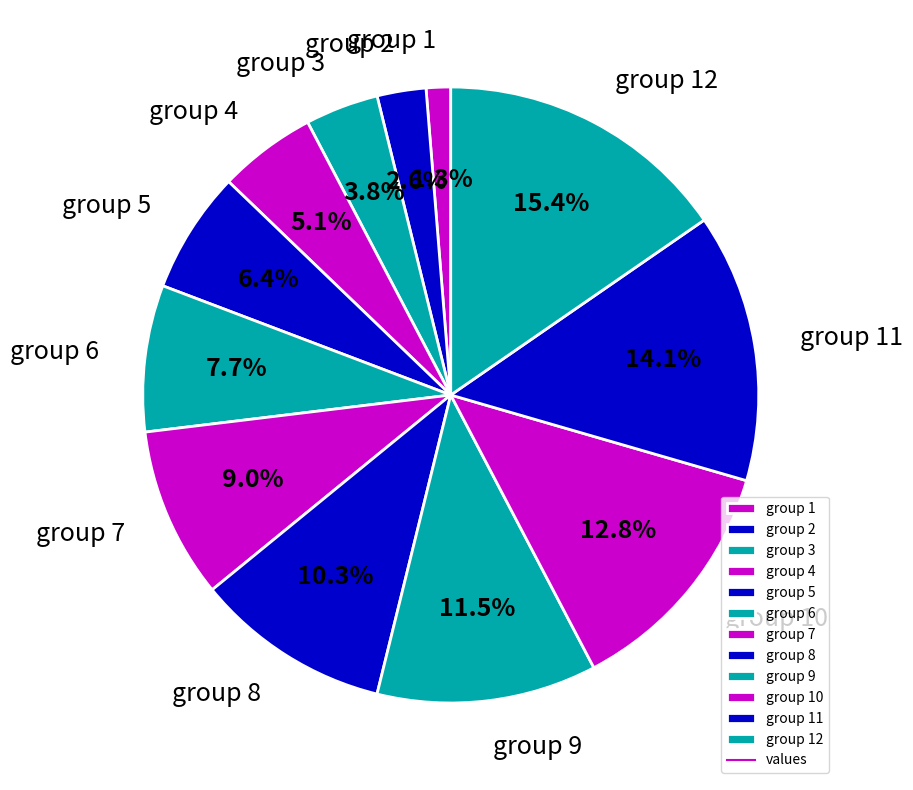

Is the sum of group 9 and group 11 greater than half?

No